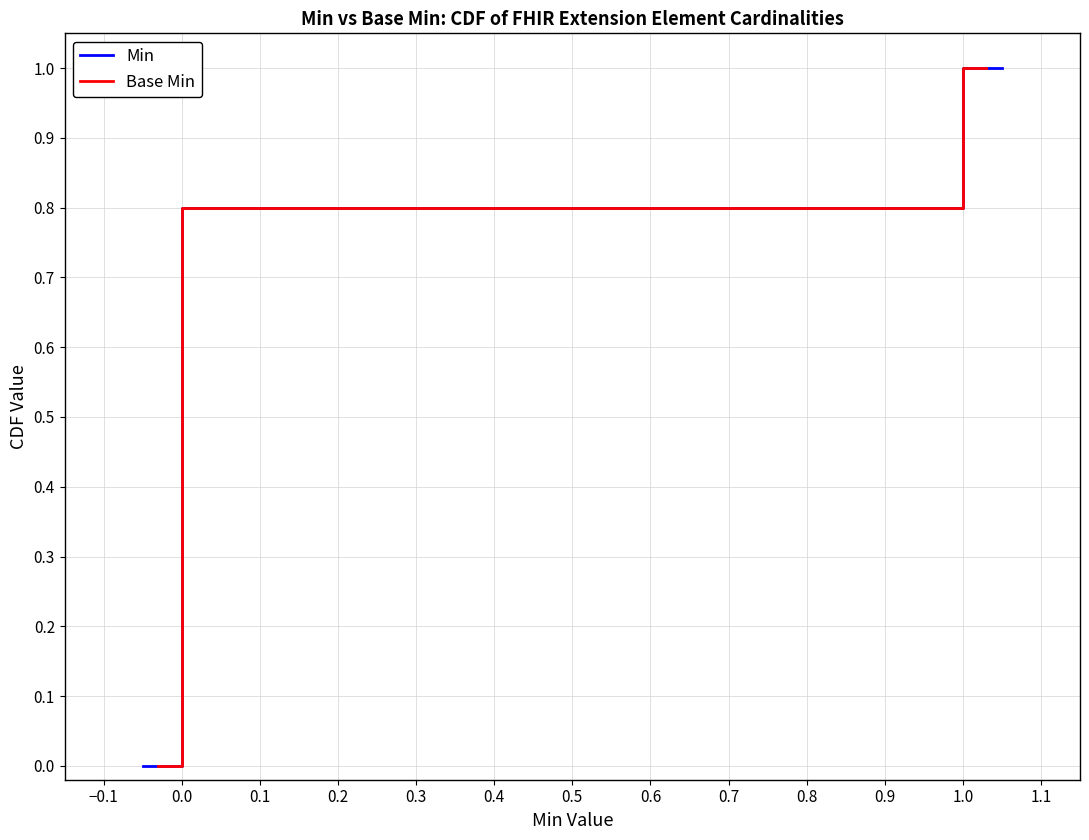

What are all the series names shown in the legend?

Min, Base Min